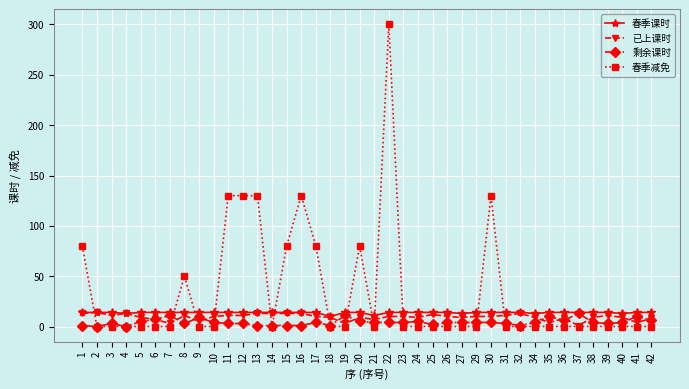

True or false: 已上课时 has a value of 12 at 25.

True